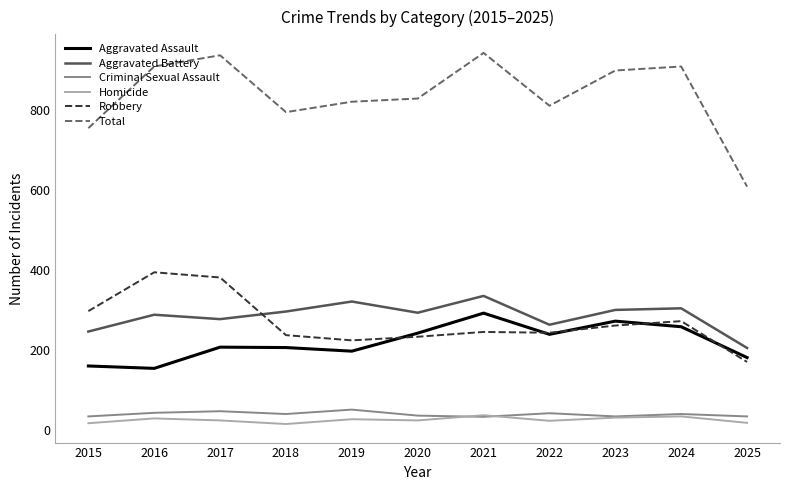

True or false: Total has a value of 1258 at 2018.

False